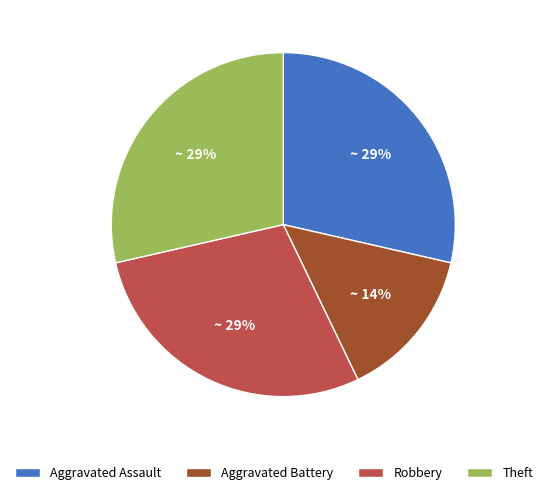

The Theft slice represents 35% of the pie. True or false?

False